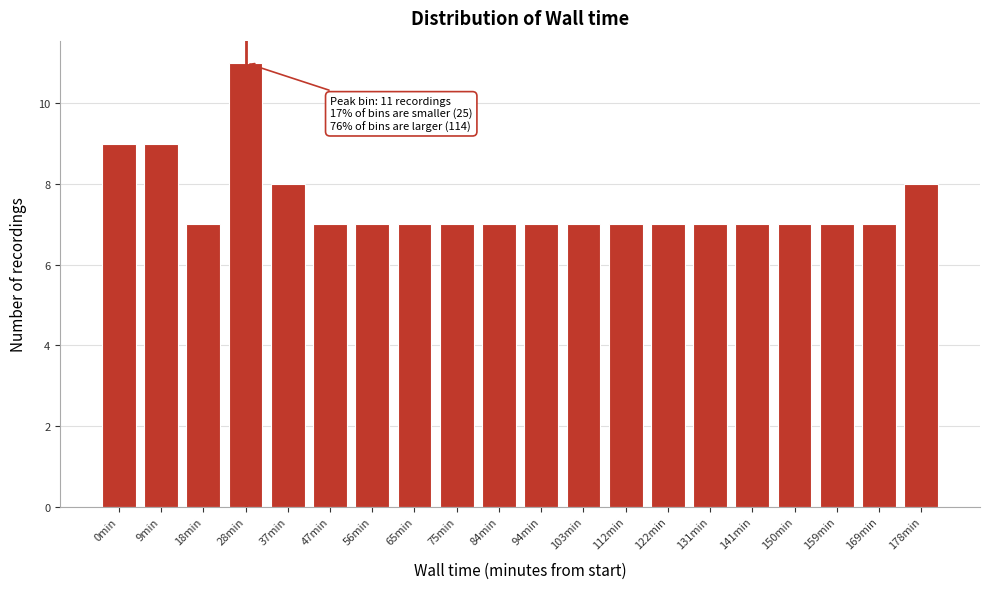

Reading left to right, extract all data points from this chart.

9	9	7	11	8	7	7	7	7	7	7	7	7	7	7	7	7	7	7	8